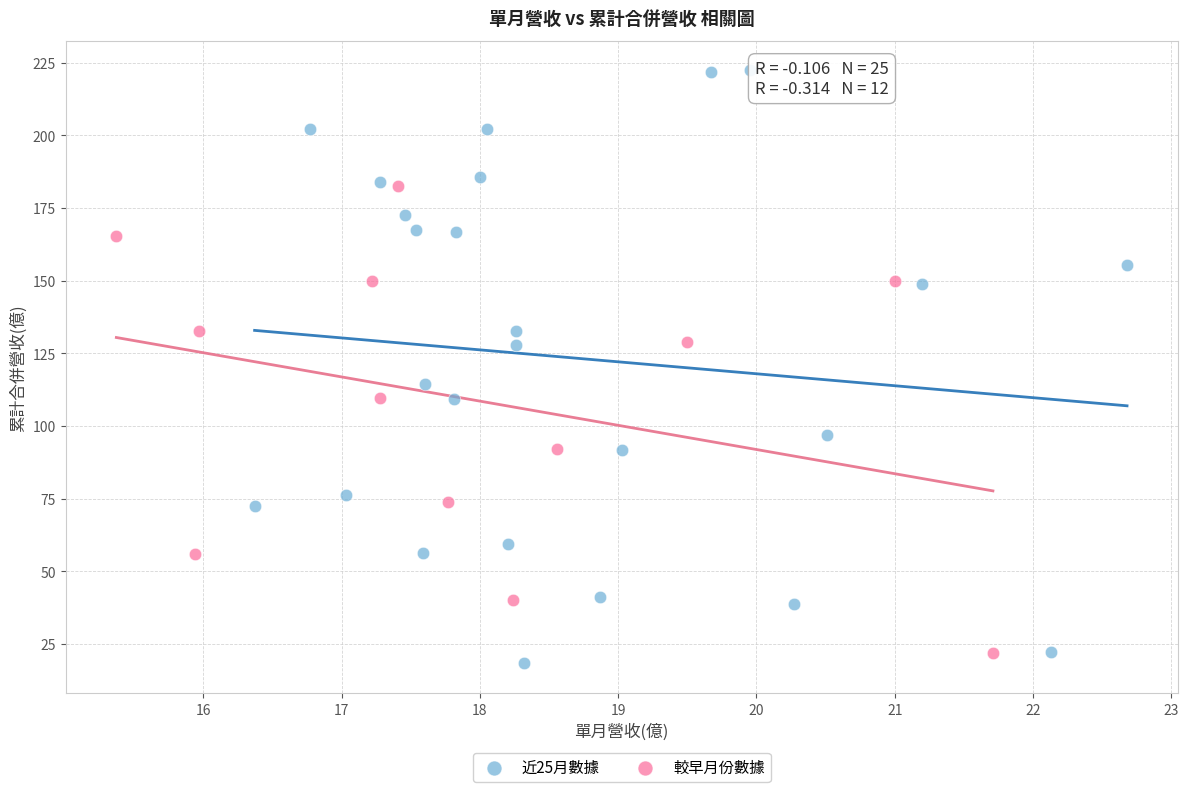

Which series contains the lowest Y value?

近25月數據